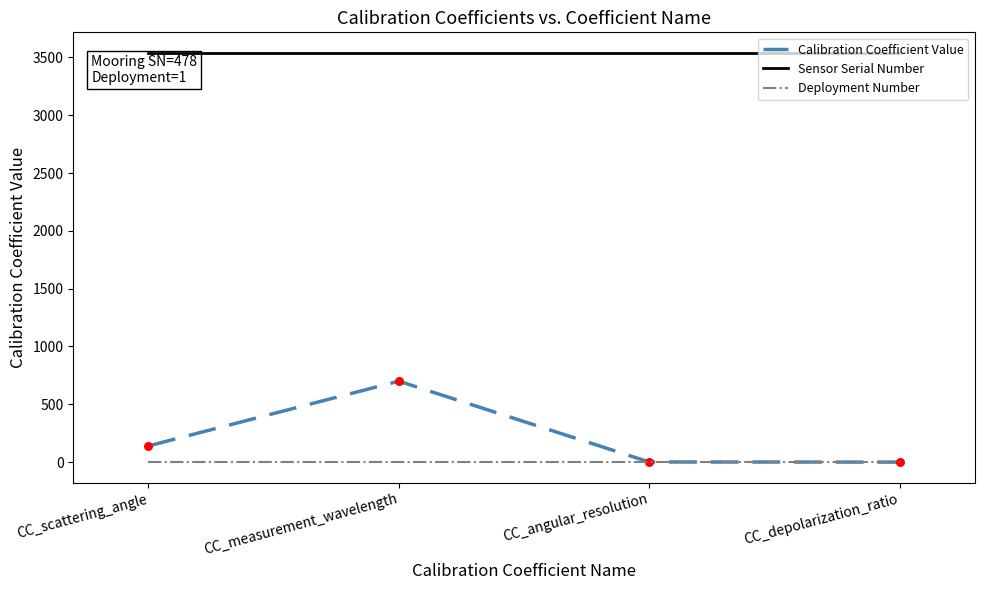

At which category is the sum across all series the highest?

CC_measurement_wavelength